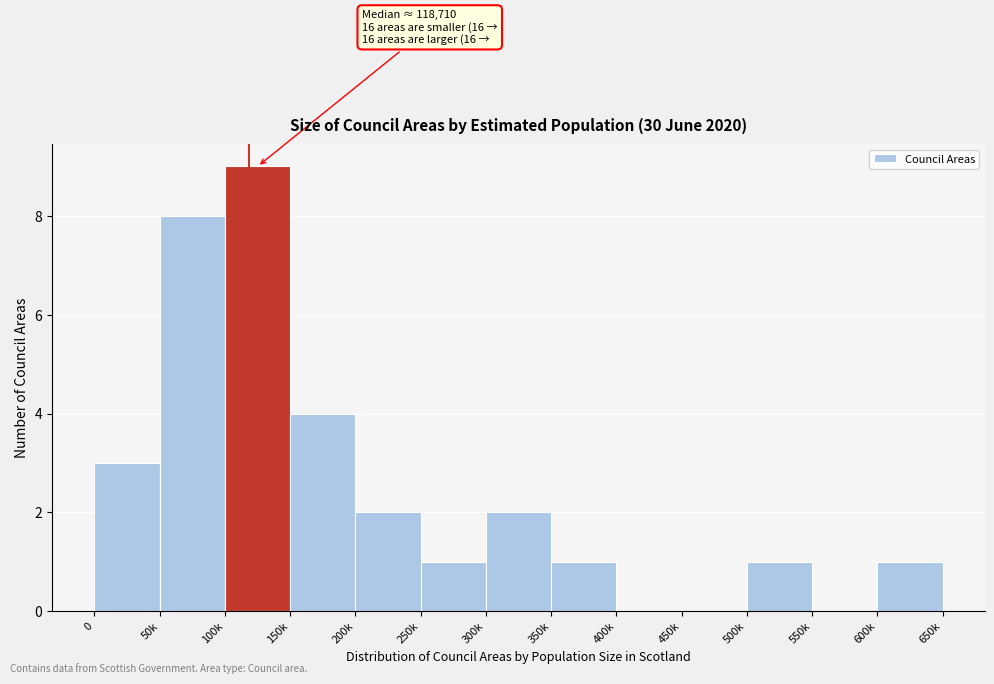

Reading right to left, list all the values displayed in this chart.

600k=1	550k=0	500k=1	450k=0	400k=0	350k=1	300k=2	250k=1	200k=2	150k=4	100k=9	50k=8	0=3